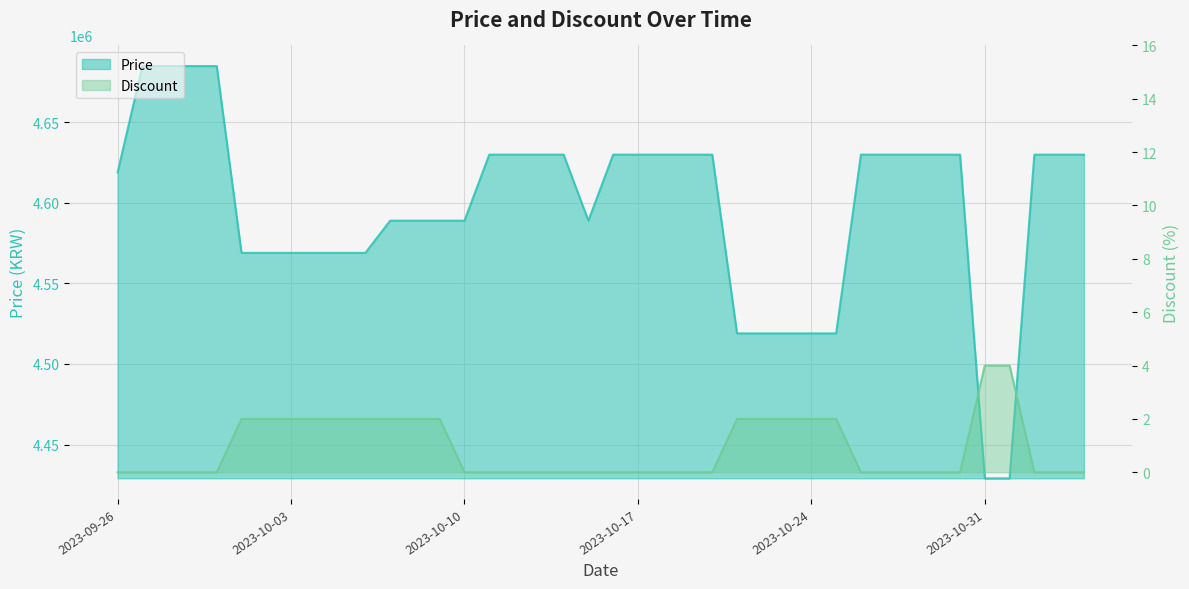

True or false: Price and Discount intersect in this chart.

False